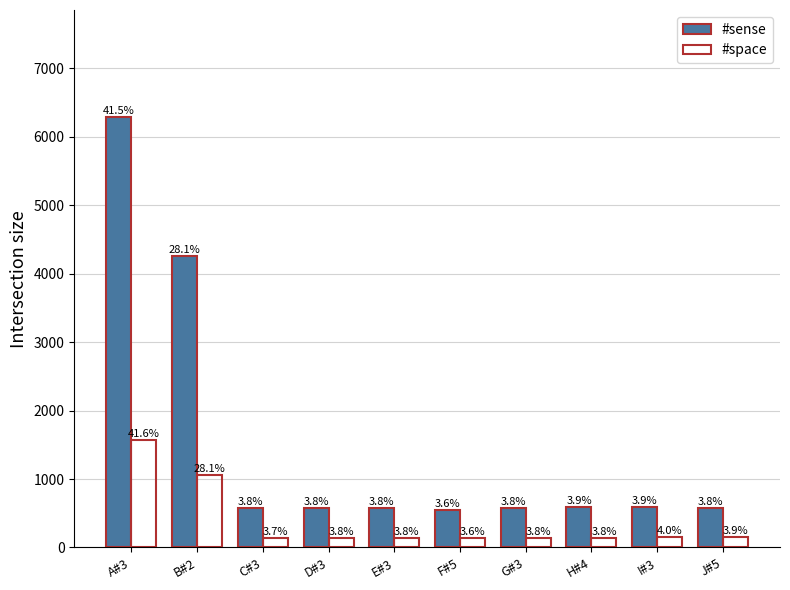

What are all the series names shown in the legend?

#sense, #space